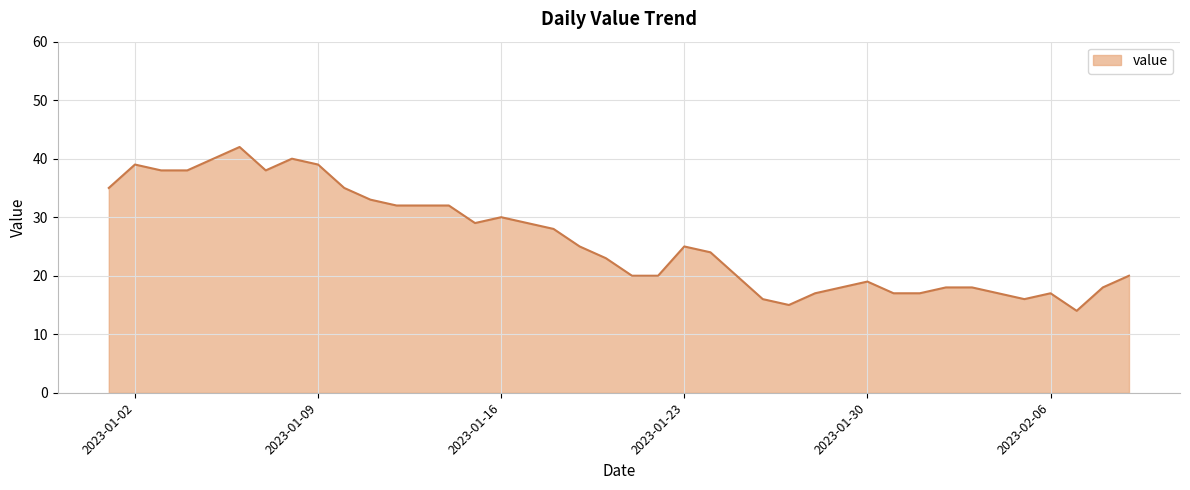

Does the chart have visible grid lines?

Yes